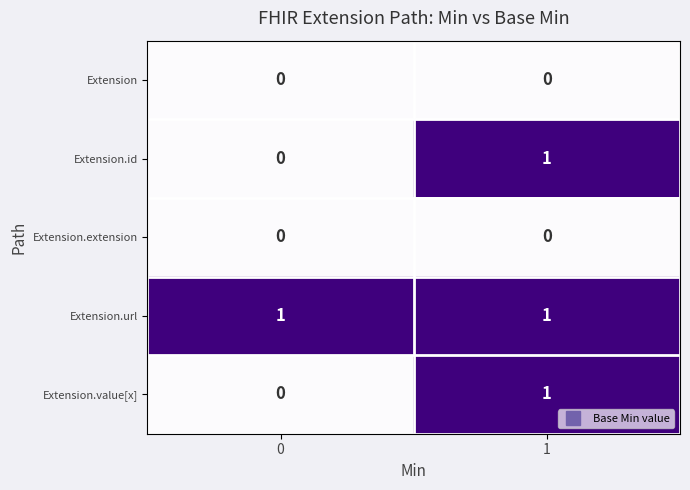

Reading right to left, what are all the values shown in this chart?

Extension: 1=0	0=0
Extension.id: 1=1	0=0
Extension.extension: 1=0	0=0
Extension.url: 1=1	0=1
Extension.value[x]: 1=1	0=0